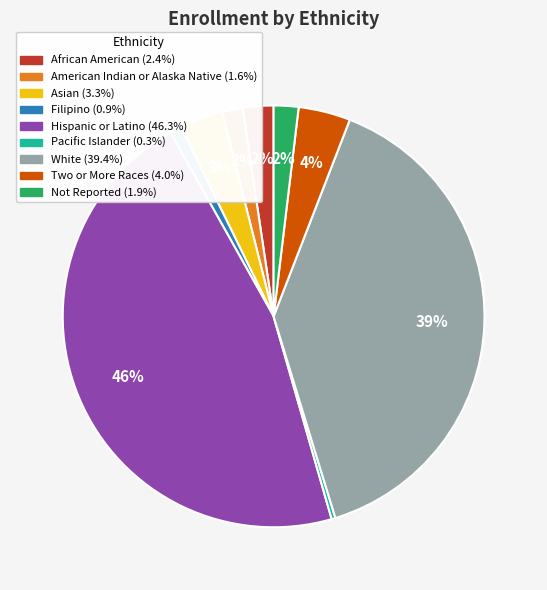

Is it true that Two or More Races is 4% of the pie?

True